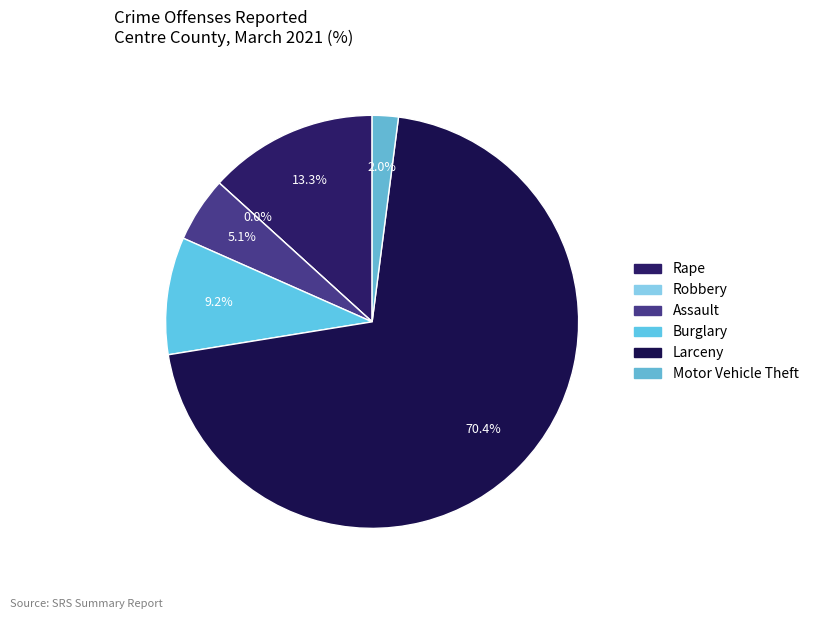

Does any single category account for the majority?

Yes